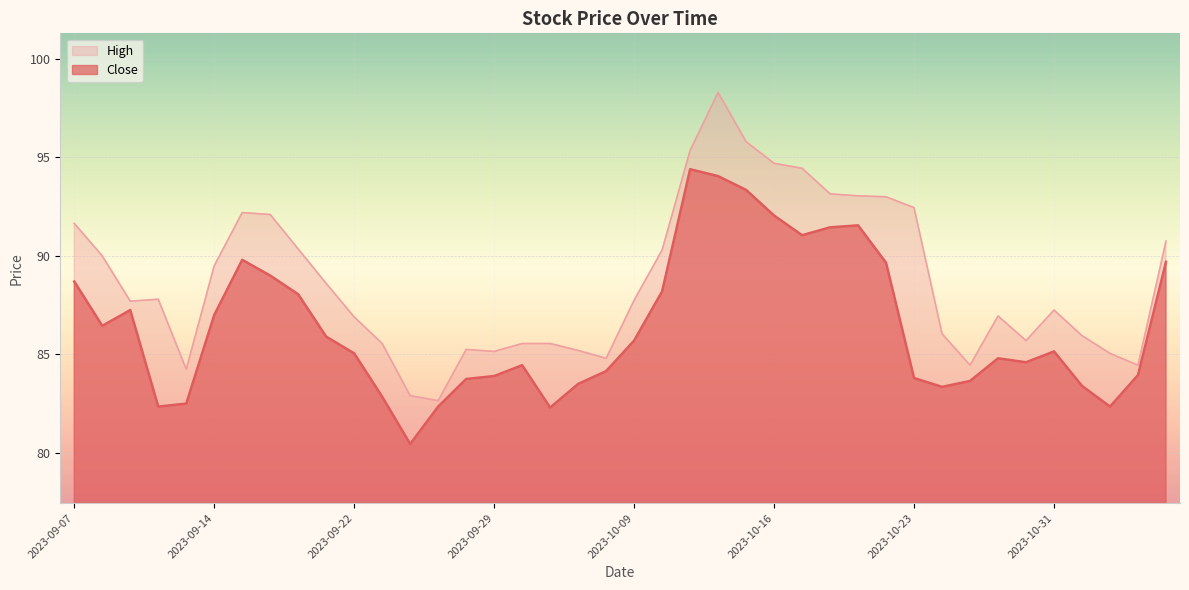

At which category does Close reach its first local valley?

2023-09-08